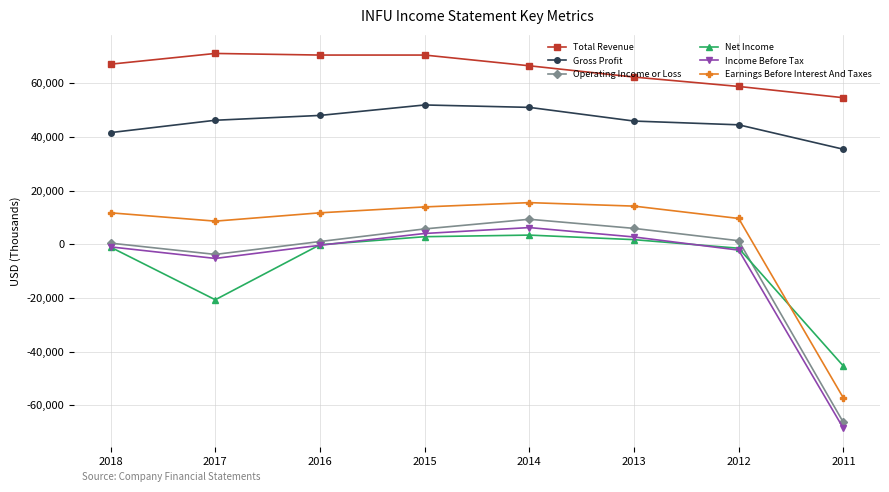

The value of Total Revenue at 2016 is 70500. True or false?

True